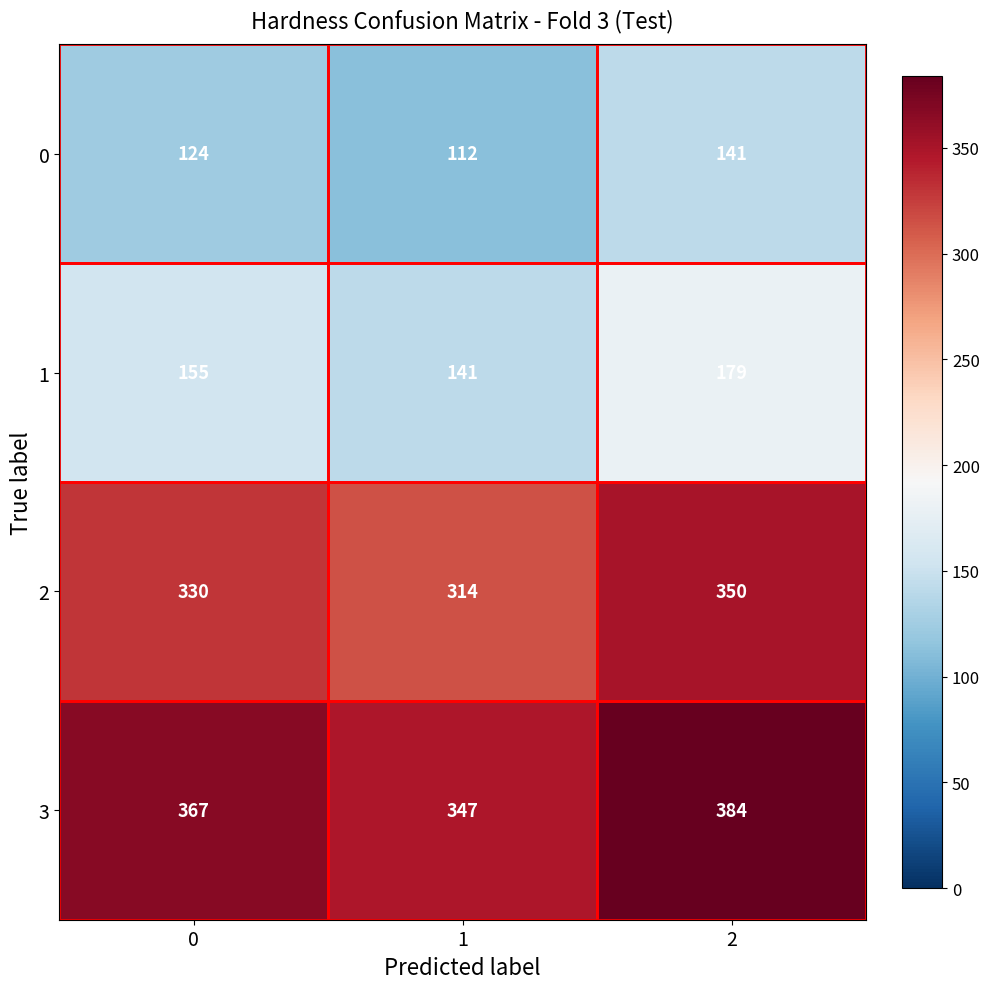

Rank the series at 2 from lowest to highest value.

0, 1, 2, 3